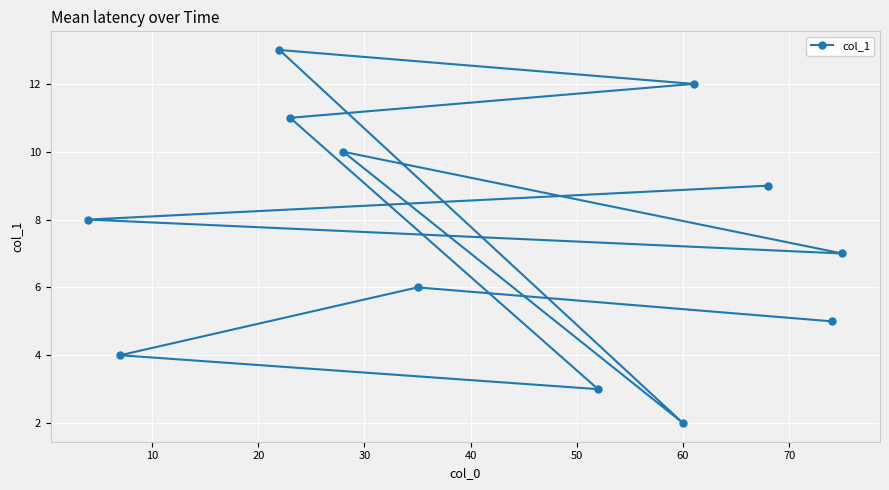

What is the maximum value shown in the chart?

13.0